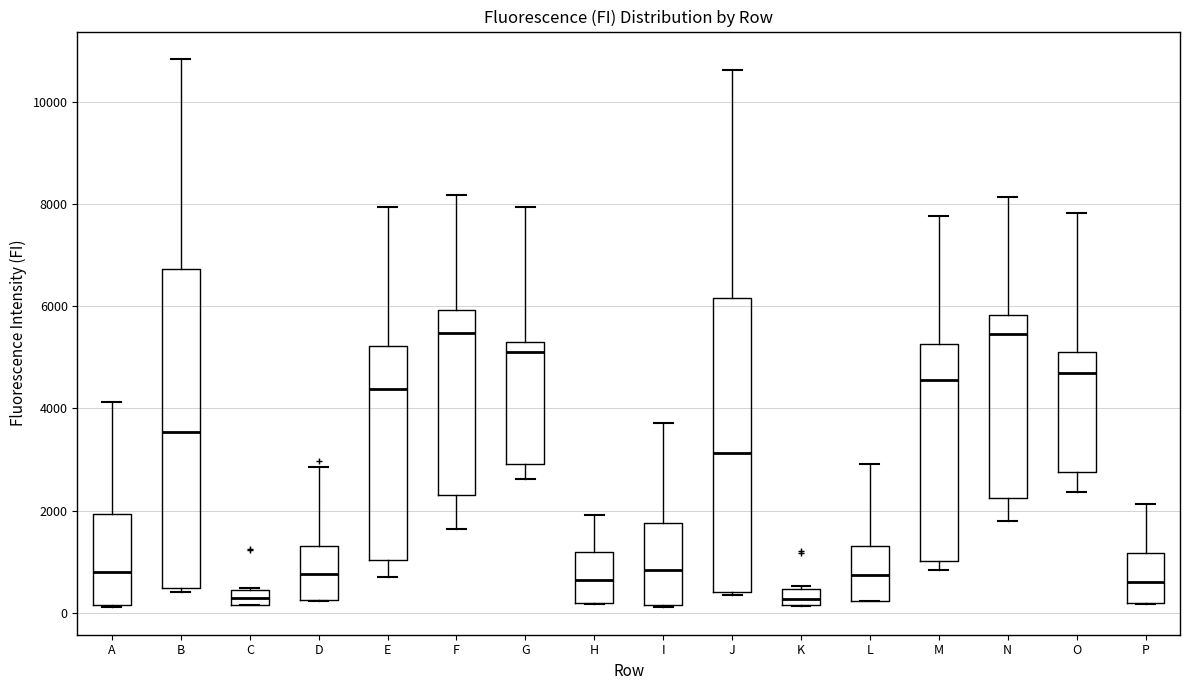

Which box is the tallest, from its lower edge to its upper edge?

B